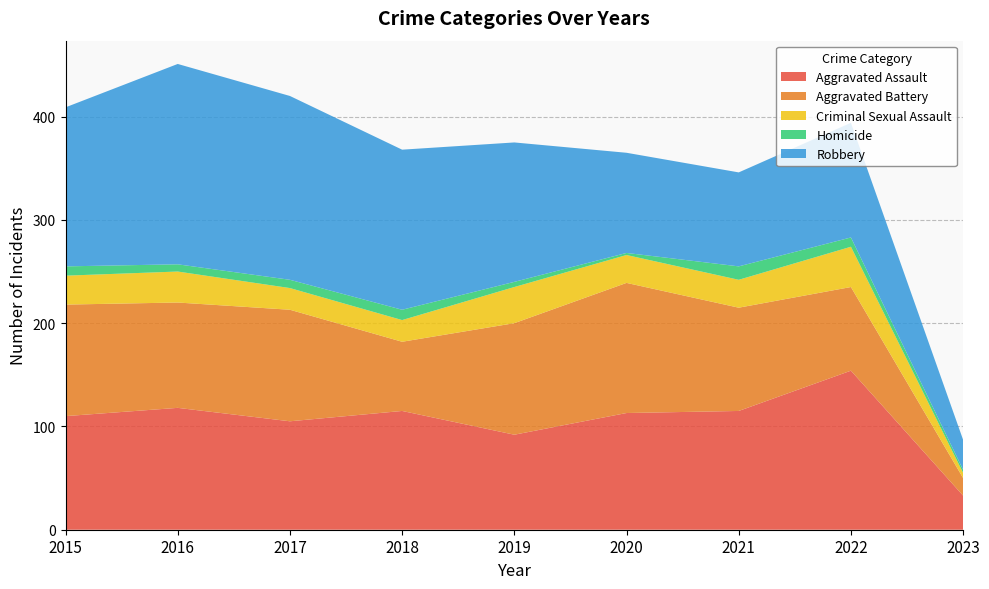

Reading left to right, extract all data points from this chart.

Aggravated Assault: 110	118	105	115	92	113	115	154	33
Aggravated Battery: 108	102	108	67	108	126	100	81	17
Criminal Sexual Assault: 28	30	21	21	35	27	27	39	5
Homicide: 9	7	8	10	5	2	13	9	3
Robbery: 154	194	178	155	135	97	91	111	29